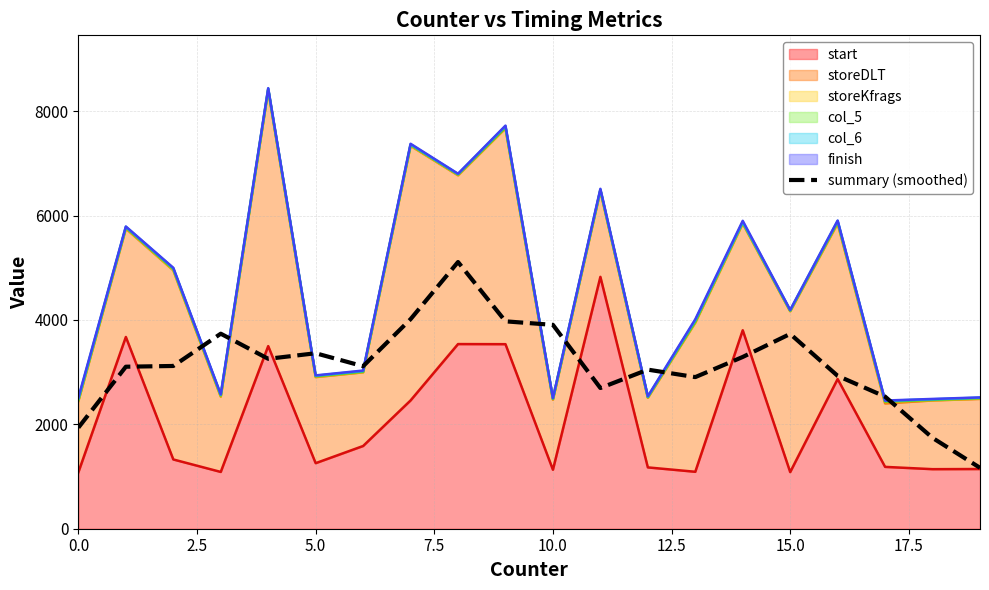

What is the minimum value shown in the chart?

1167.4